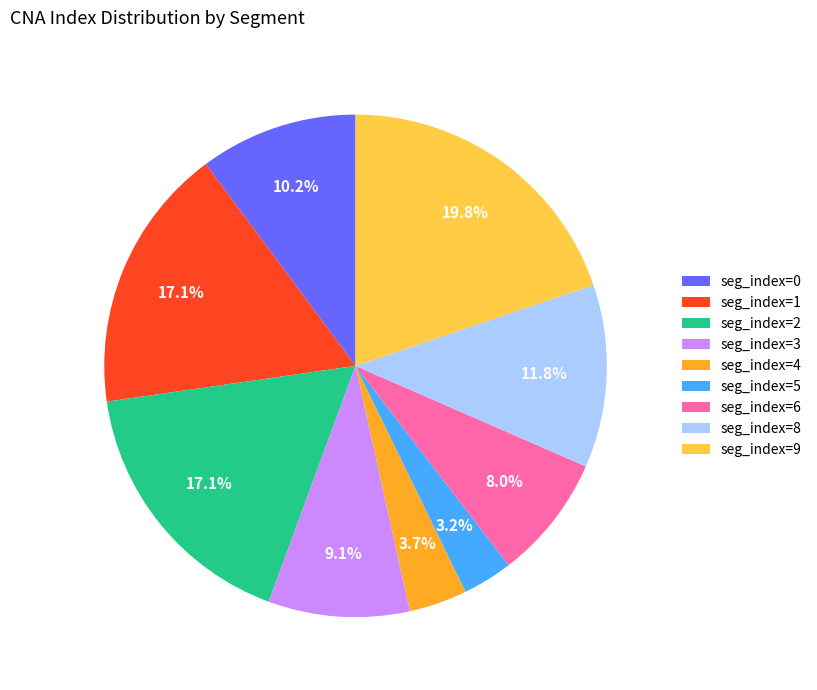

Is there a majority slice in this chart?

No